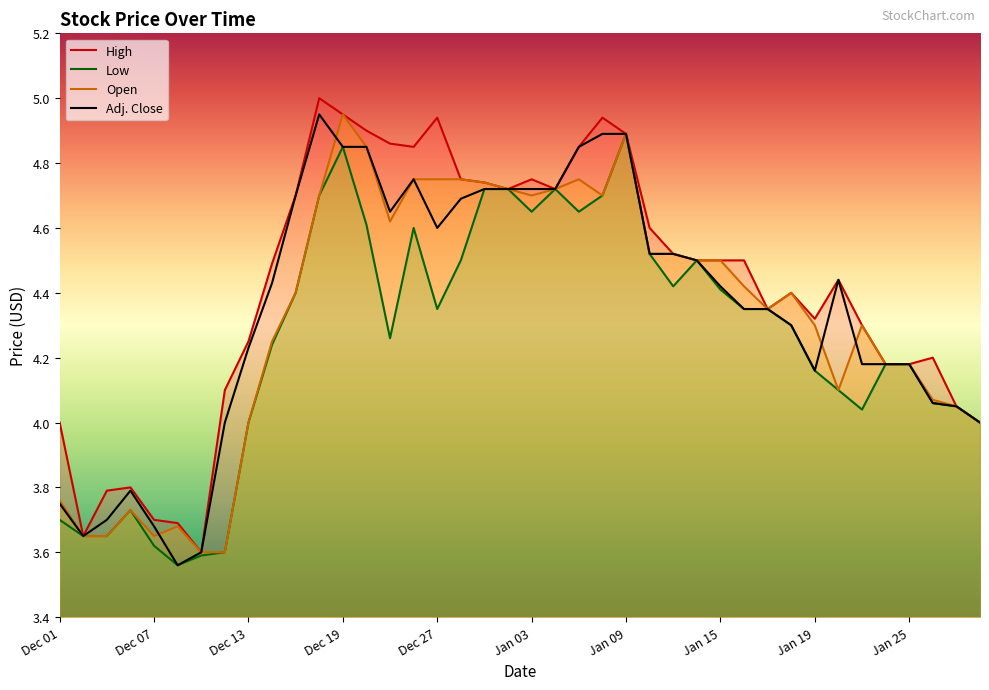

True or false: Adj. Close and High intersect in this chart.

False